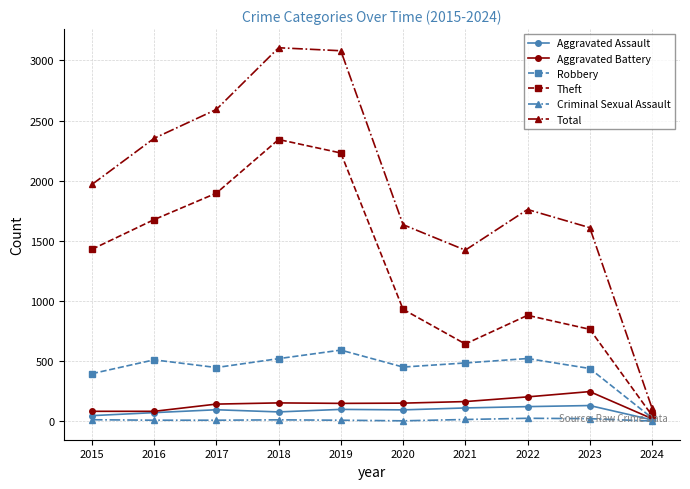

Is it true that Theft equals 2342 at 2018?

True